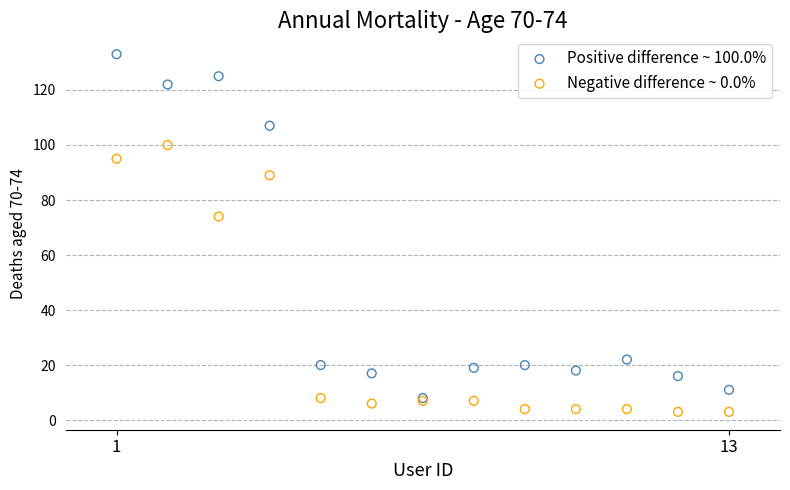

Which series reaches the minimum Y coordinate?

Negative difference ~ 0.0%